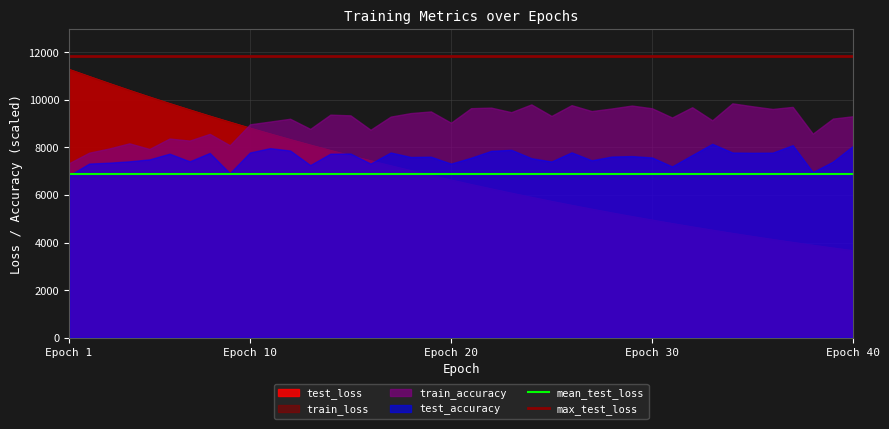

What is the average value of the max_test_loss series?

11845.5